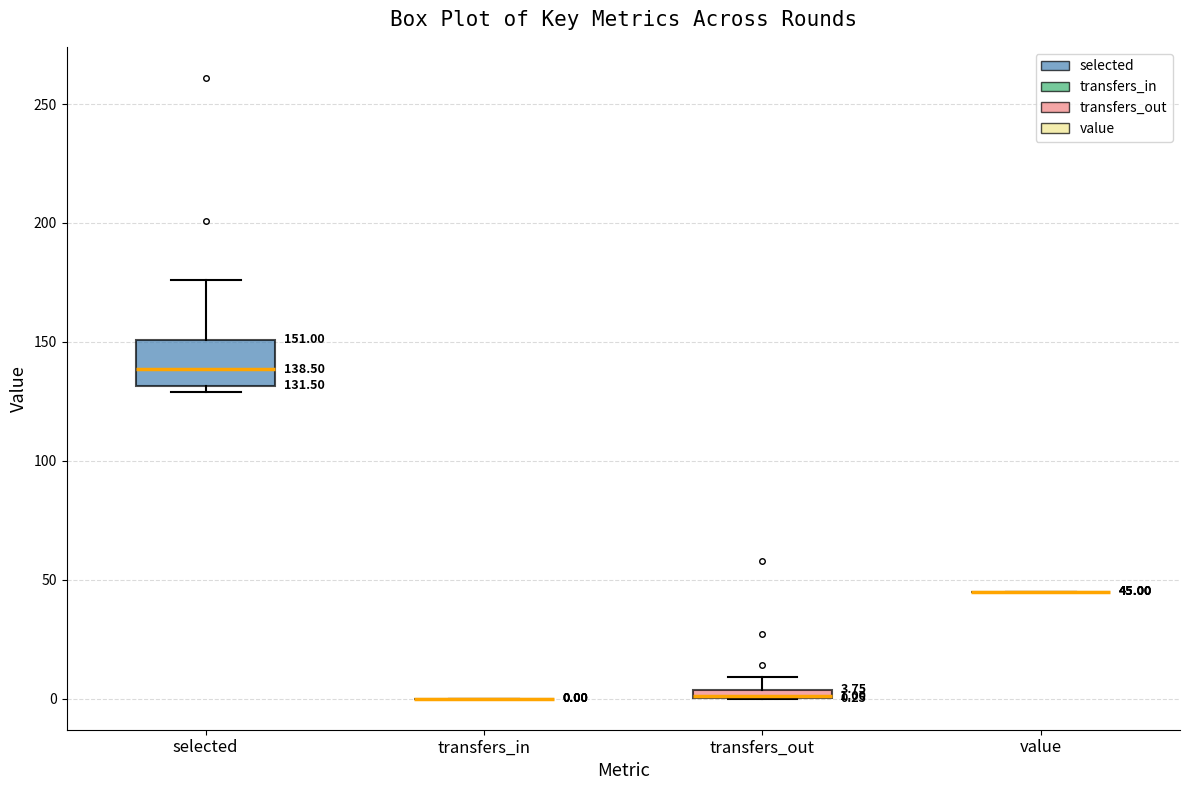

Comparing the boxes themselves (not the whiskers), which one is the tallest?

selected